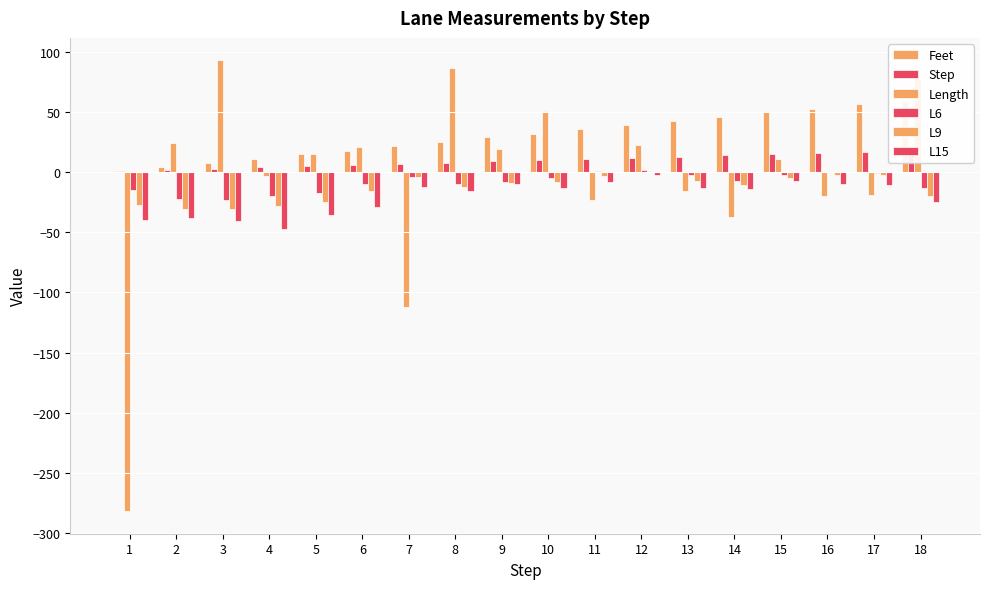

Which series has the largest total across all categories?

Feet